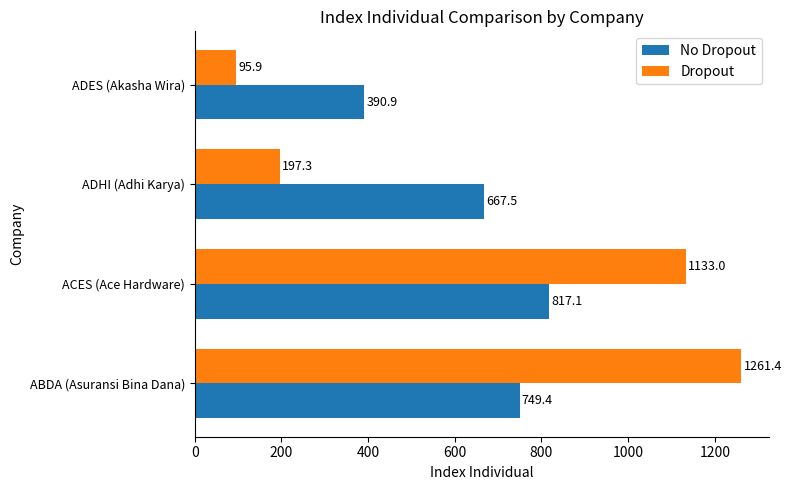

What is the highest value of the Dropout series?

1261.4